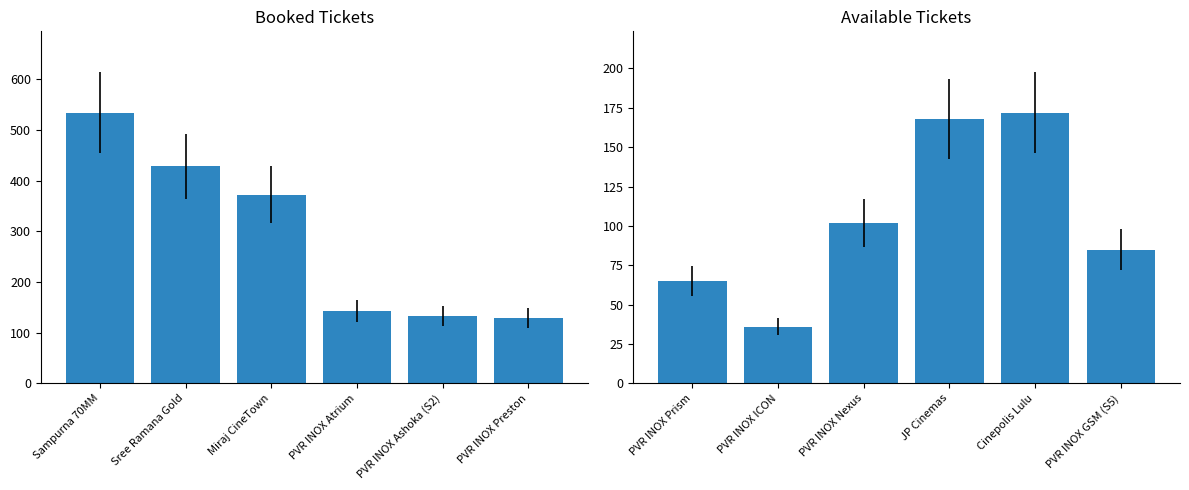

What is the label of the 1st bar from the left?

Sampurna 70MM